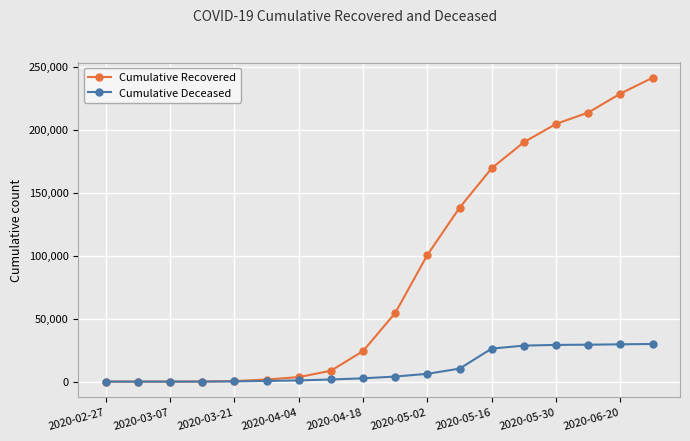

Which series has the widest spread of values?

Cumulative Recovered